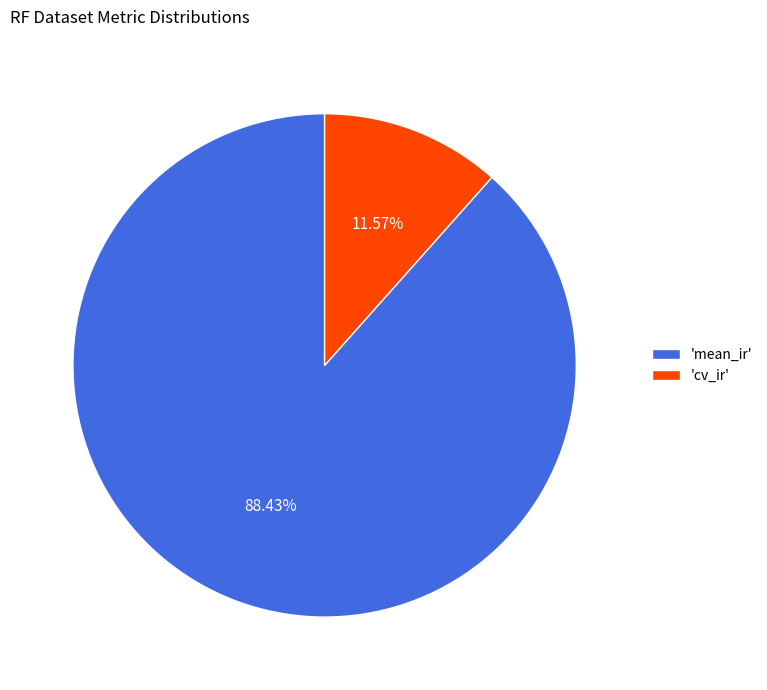

Do 'cv_ir' and 'mean_ir' together represent more than half of the pie?

Yes